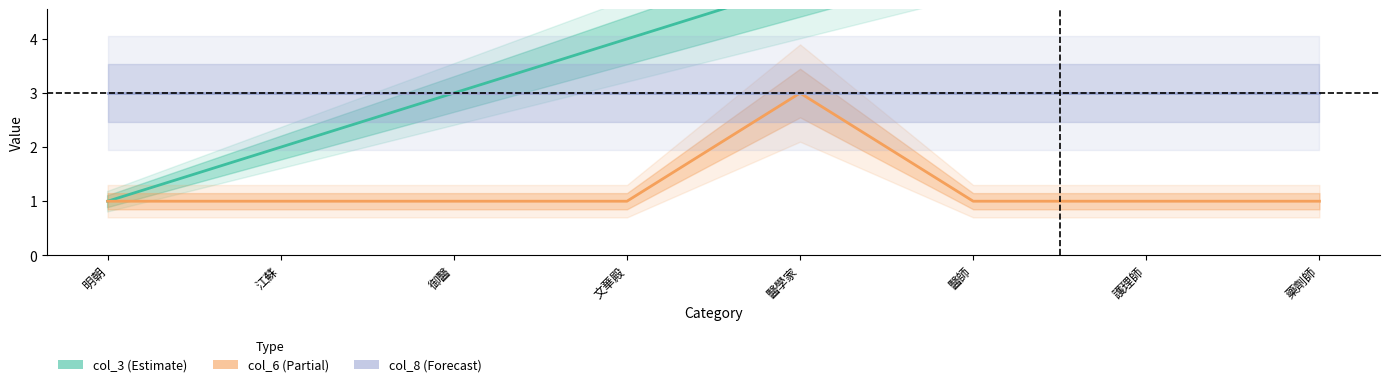

How many distinct data groups are displayed?

3